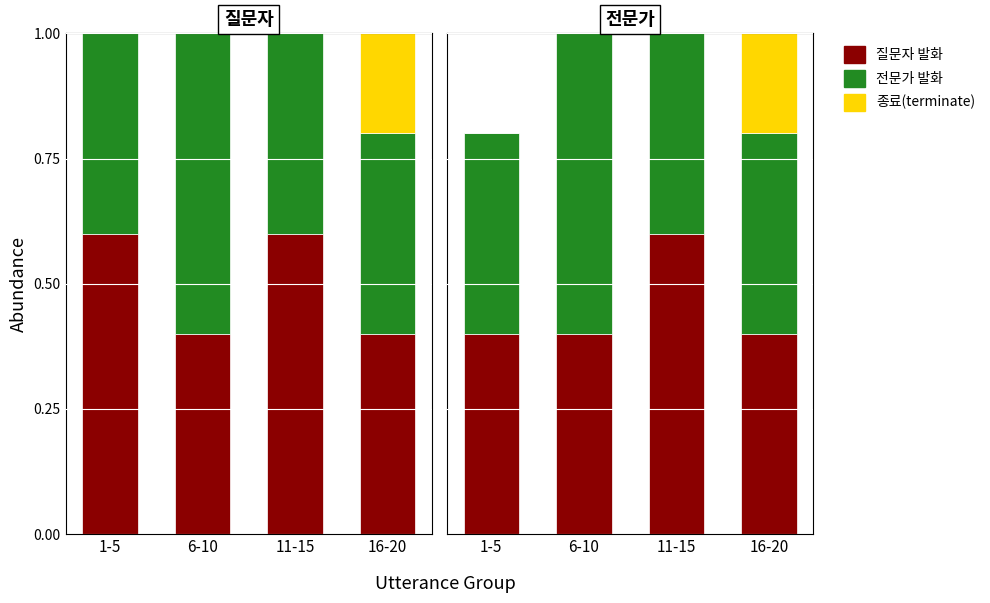

Which has a higher value, 1-5 or 11-15?

11-15